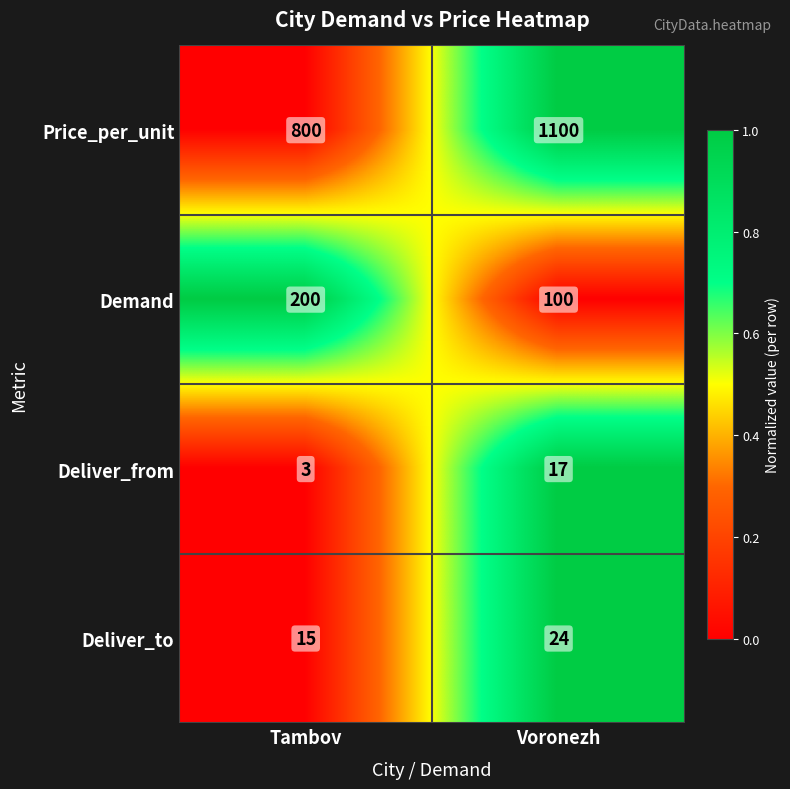

Reading left to right, transcribe all the data shown in this chart.

Price_per_unit: 800	1100
Demand: 200	100
Deliver_from: 3	17
Deliver_to: 15	24